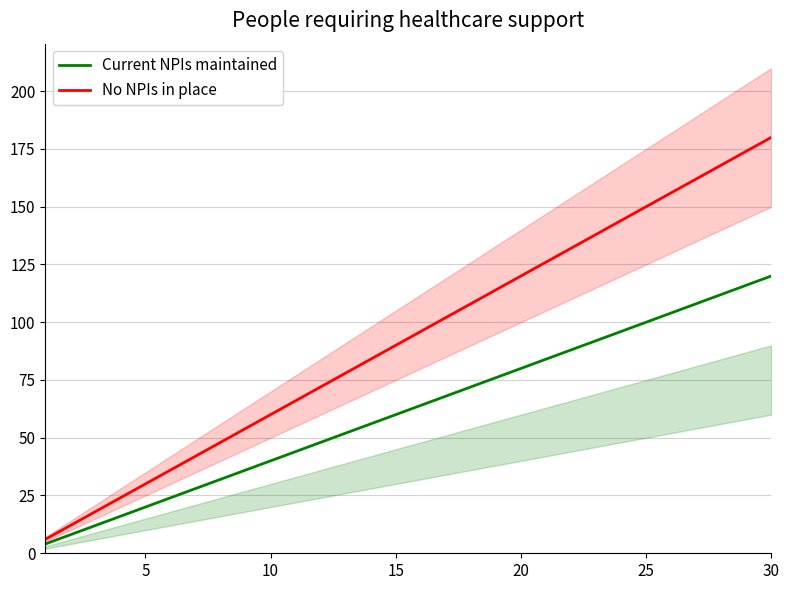

Which category has the highest value in the No NPIs in place series?

30